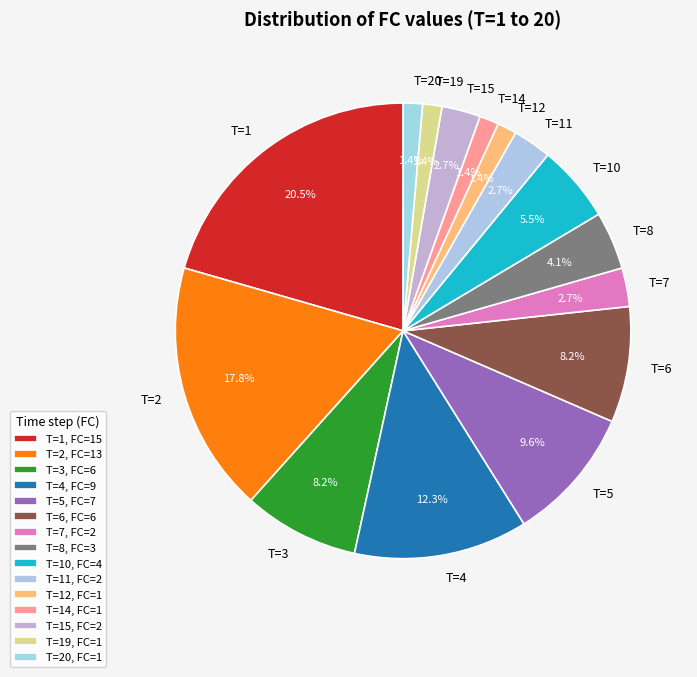

Which has a higher value, T=15 or T=8?

T=8